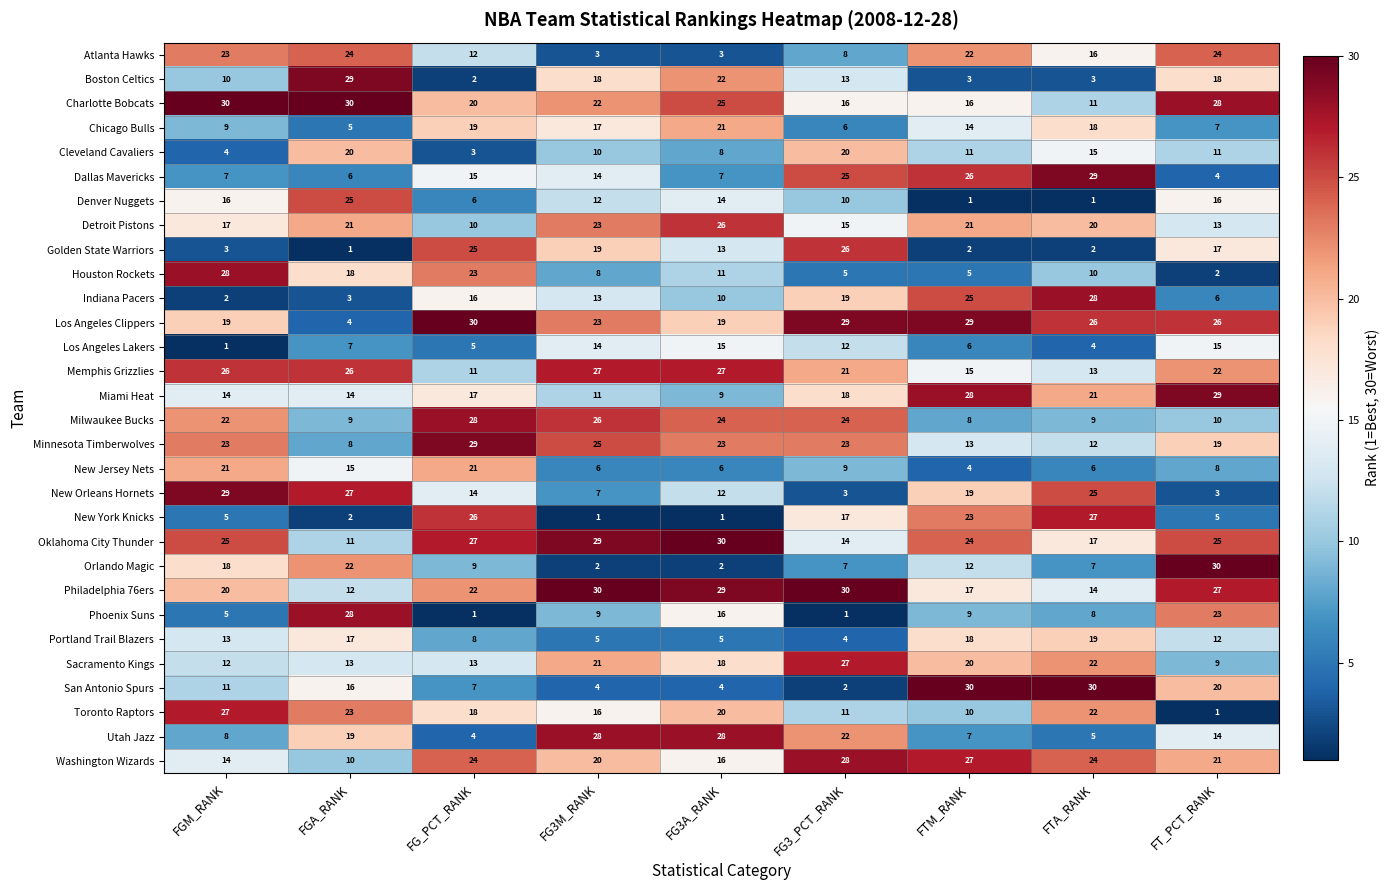

The value of Memphis Grizzlies at FTM_RANK is 22. True or false?

False